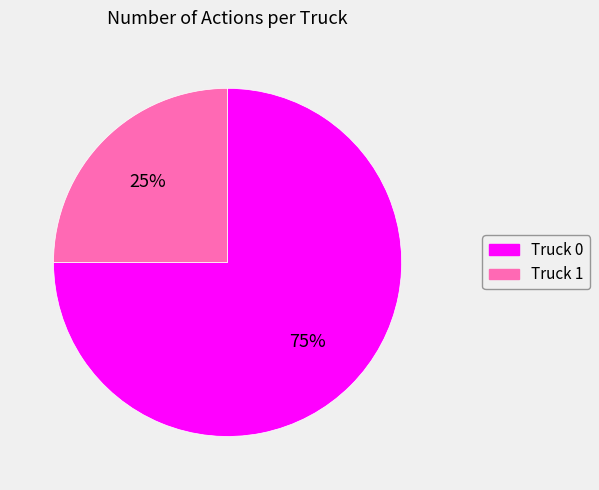

To the nearest percent, what is the difference between the Truck 0 and Truck 1 slice percentages?

50%